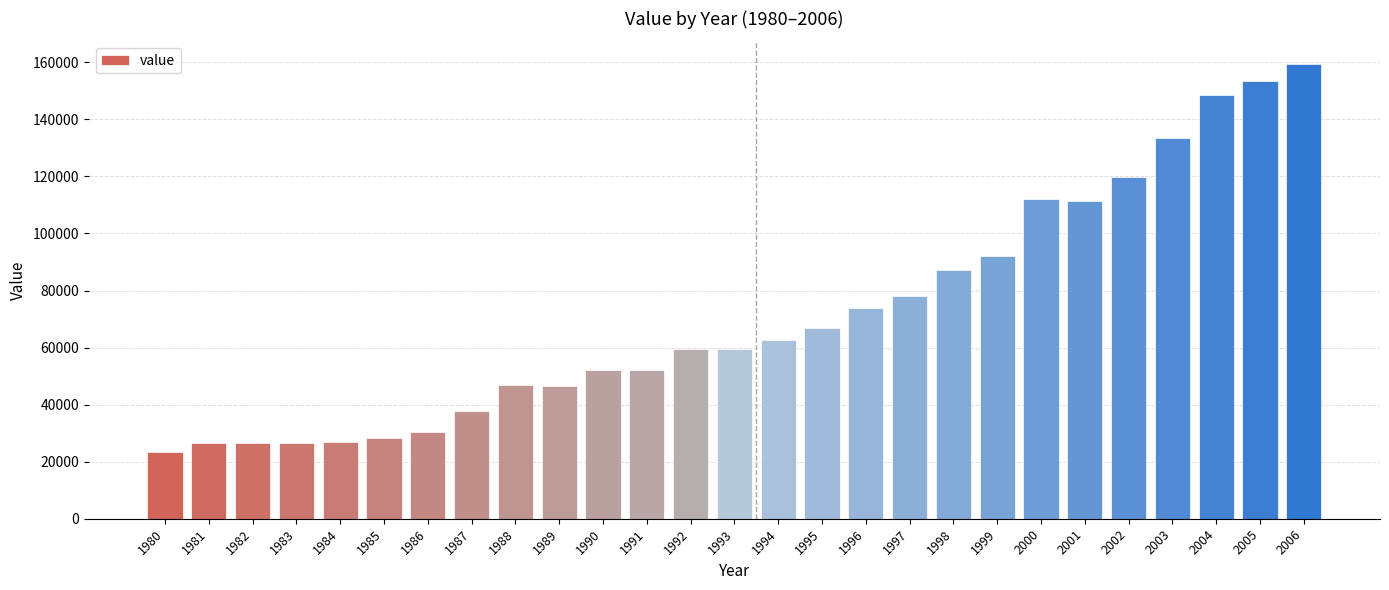

At which category does the chart reach its minimum across all series?

1980